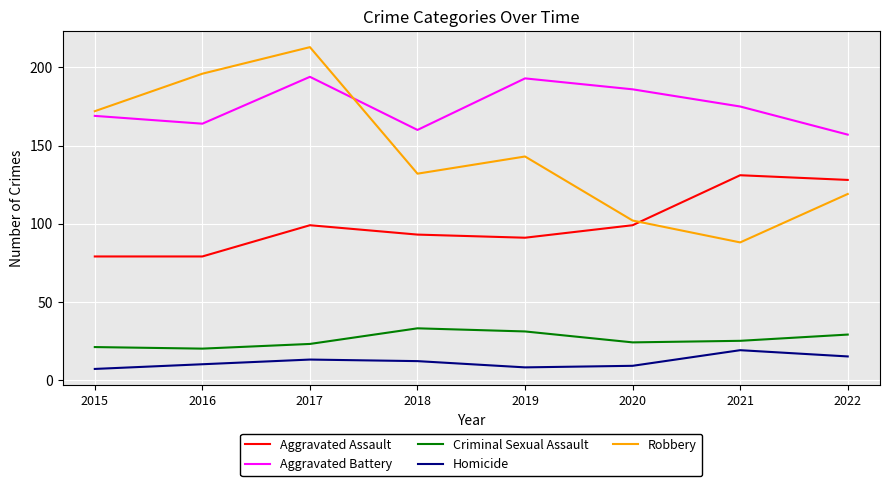

True or false: Criminal Sexual Assault and Aggravated Battery cross at least once.

False